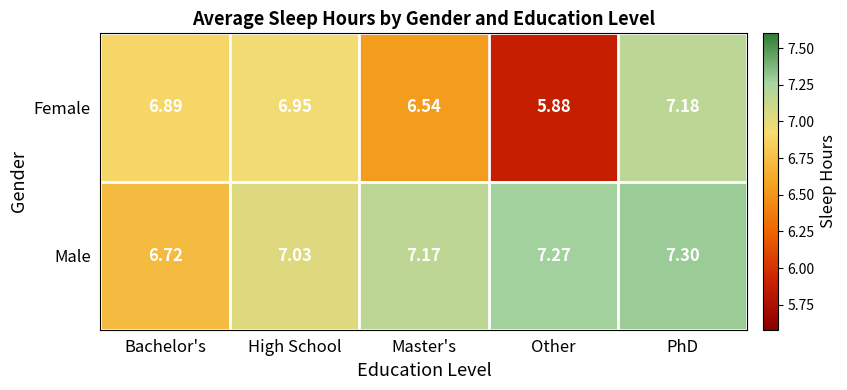

What is the total value across all series at Bachelor's?

13.6